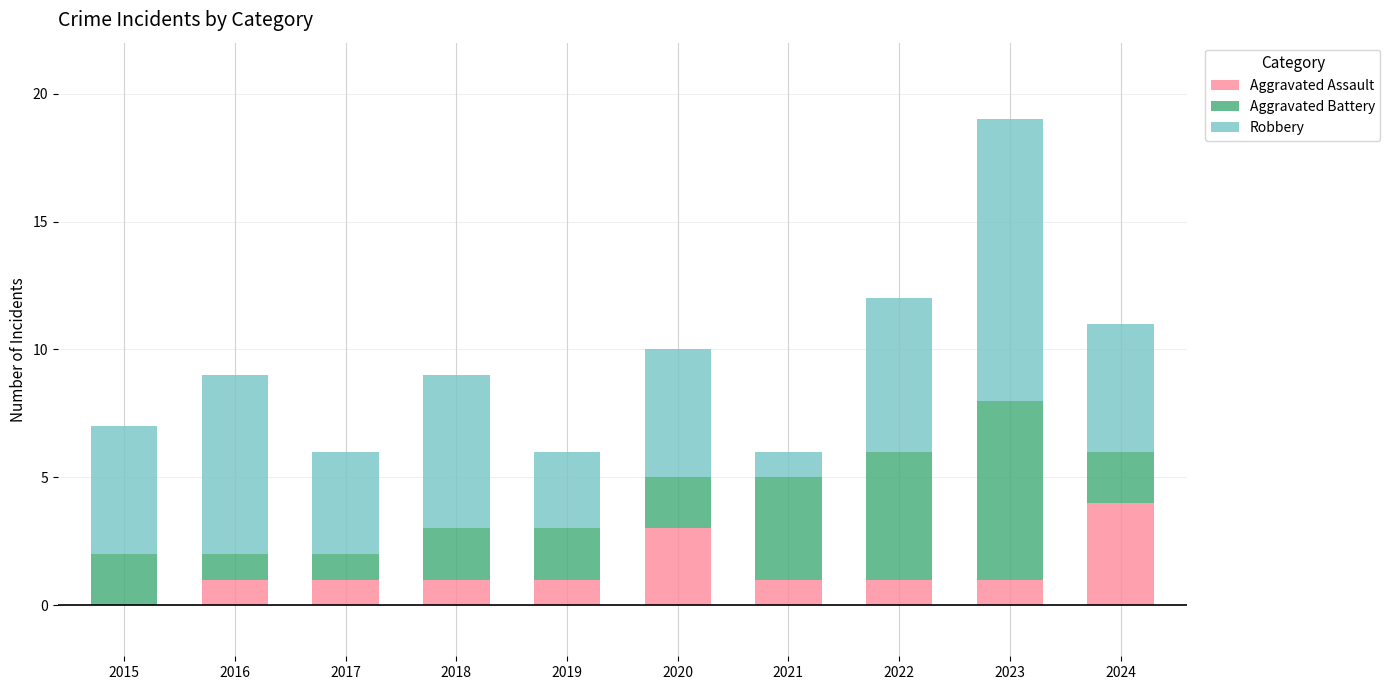

What is the difference between the Aggravated Assault values at 2022 and 2015?

1